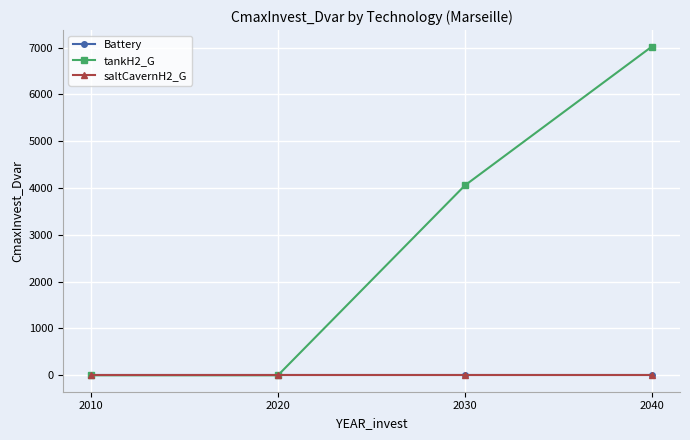

The tankH2_G series shows 4057.9 at 2030. True or false?

True